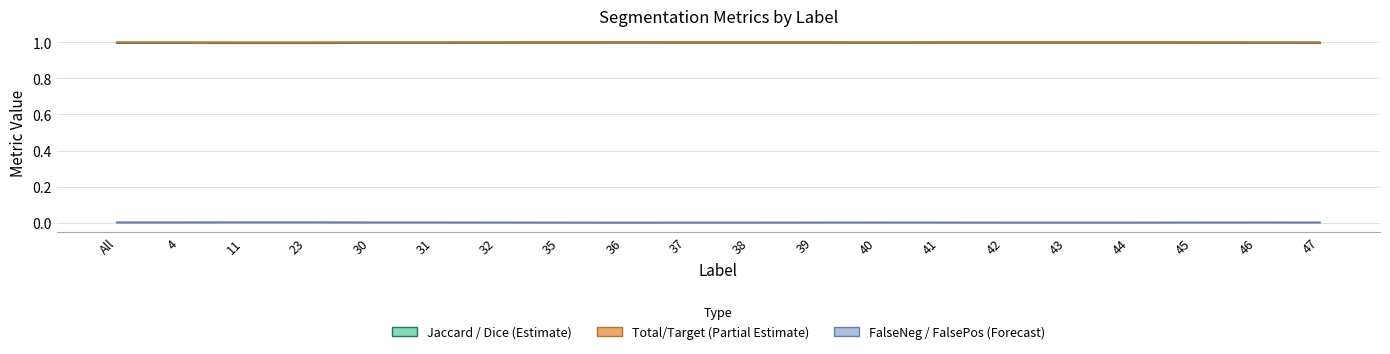

Between 36 and 43, which series saw the biggest shift?

Jaccard / Dice (Estimate)